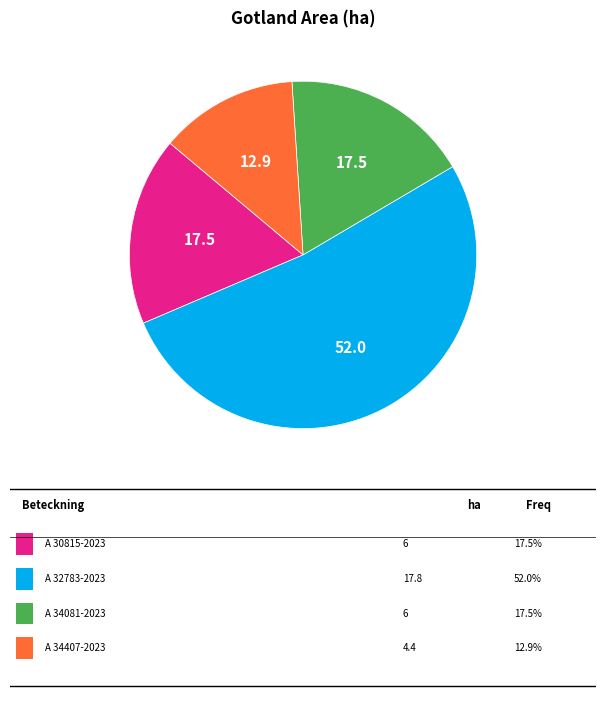

Does any single category account for the majority?

Yes